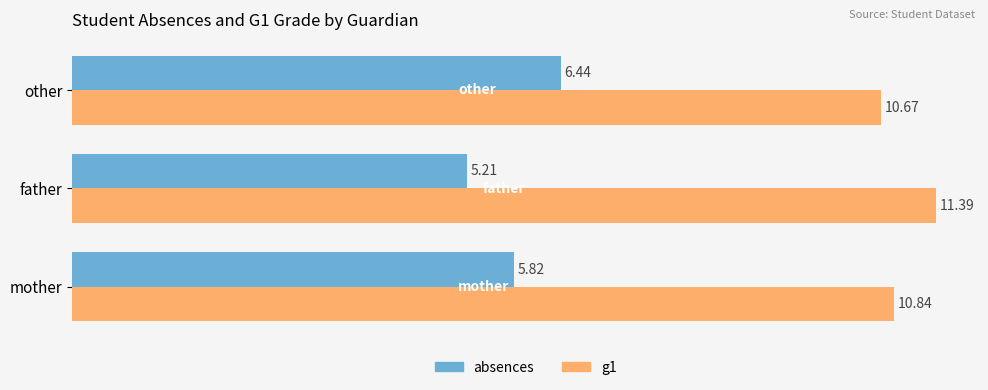

List the series in order of their overall mean, highest first.

g1, absences